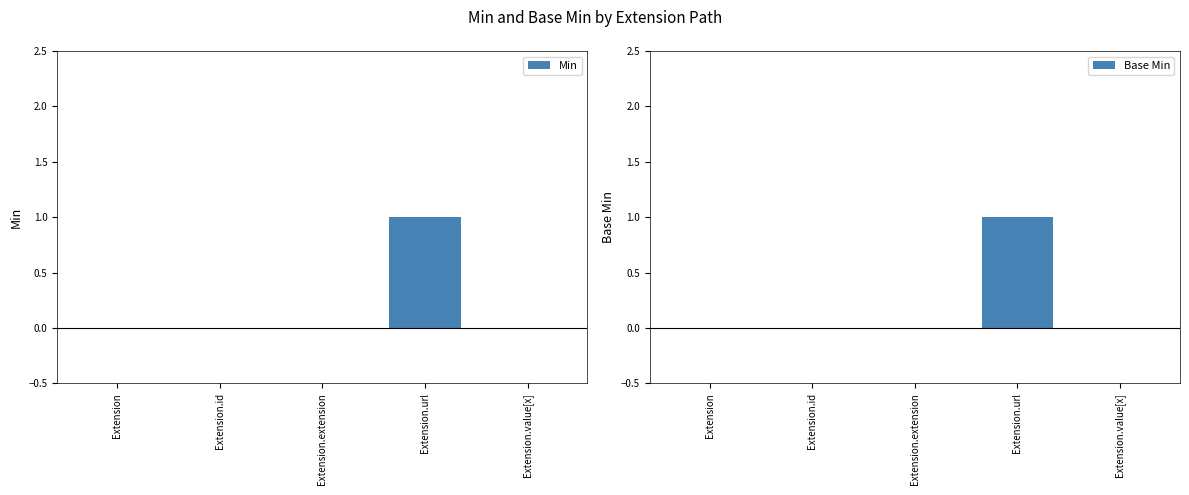

Where is Min nearest to the value 0?

Extension